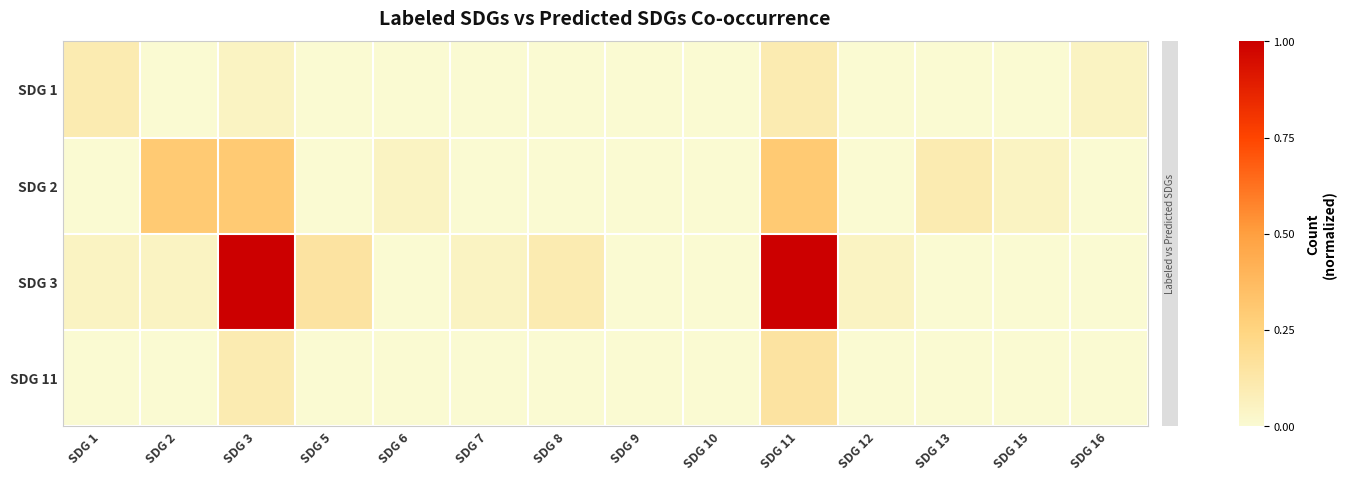

At which category is the sum across all series the highest?

SDG 11